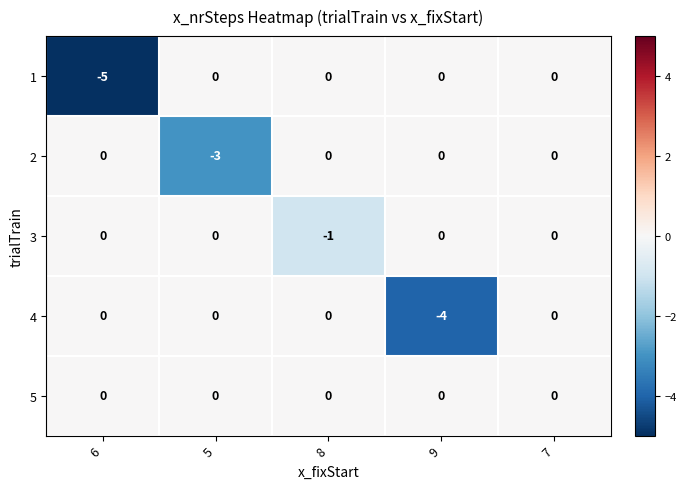

Is it true that 4 equals -4 at 9?

True